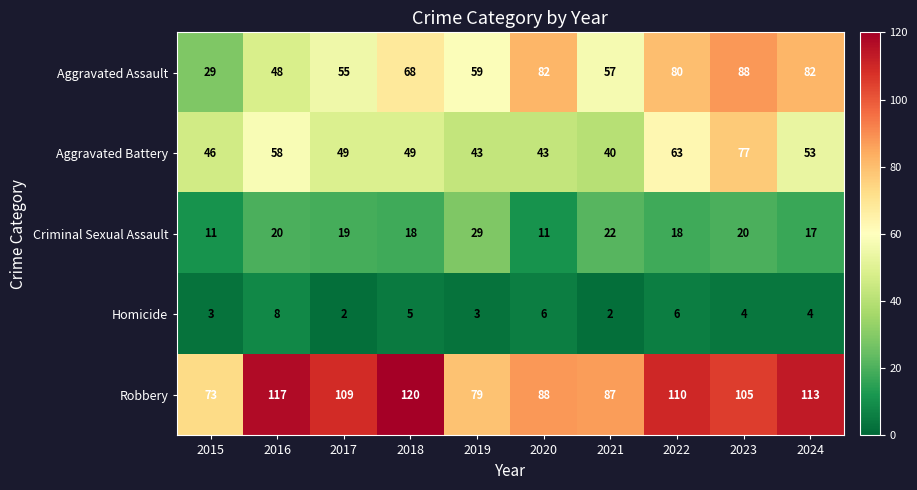

Rank the series by their maximum value, from lowest to highest.

Homicide, Criminal Sexual Assault, Aggravated Battery, Aggravated Assault, Robbery